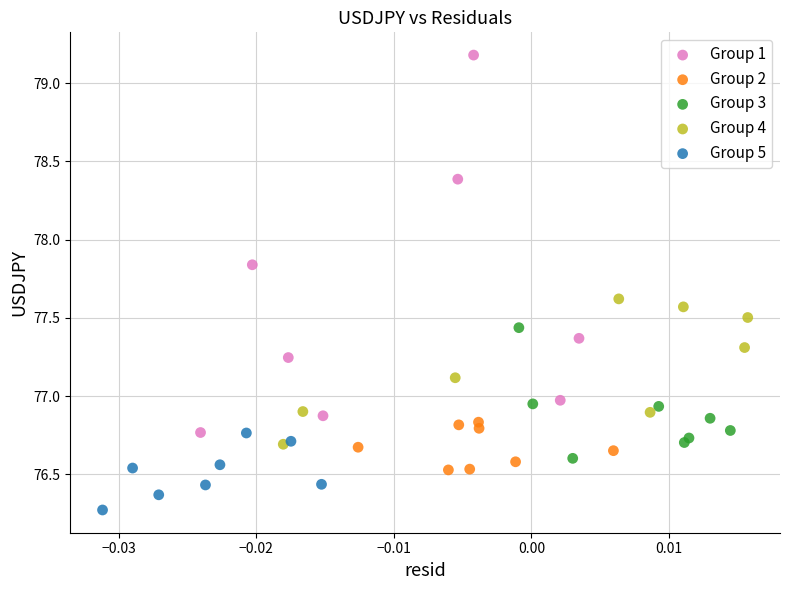

Which series has the largest Y range (max minus min)?

Group 1